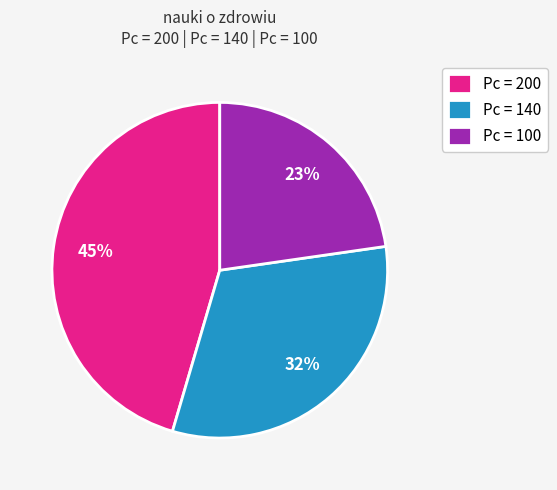

To the nearest percent, what is the average slice percentage?

33%